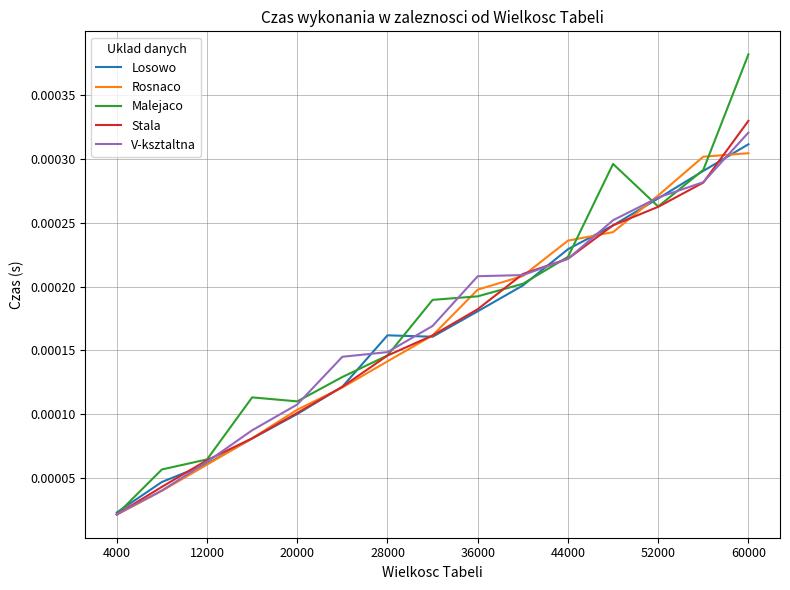

Which series has the largest range (max minus min)?

Malejaco